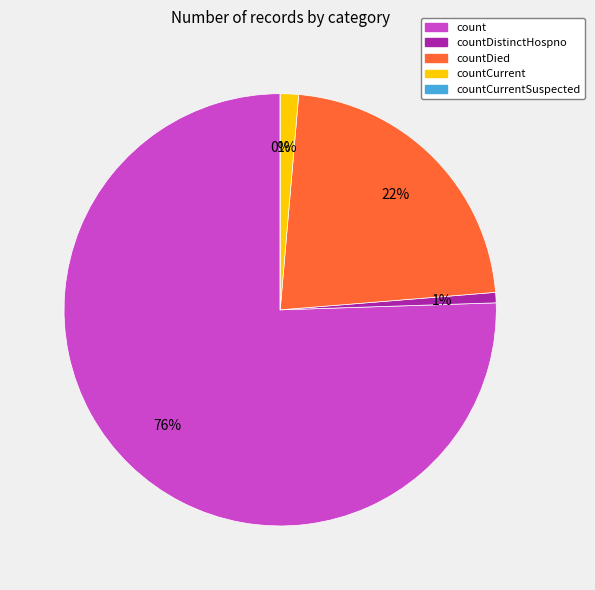

What is the smallest slice in the pie chart?

countCurrentSuspected